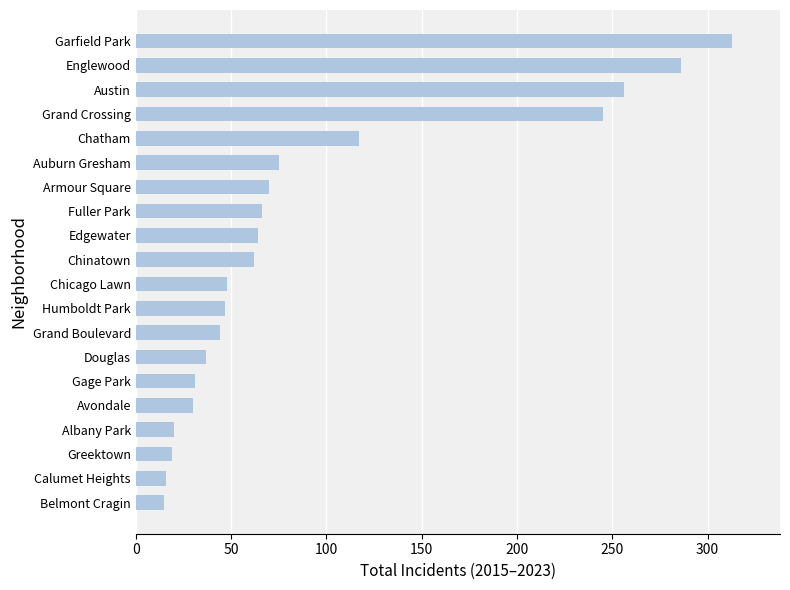

Is it true that the value at Chicago Lawn is 48?

True